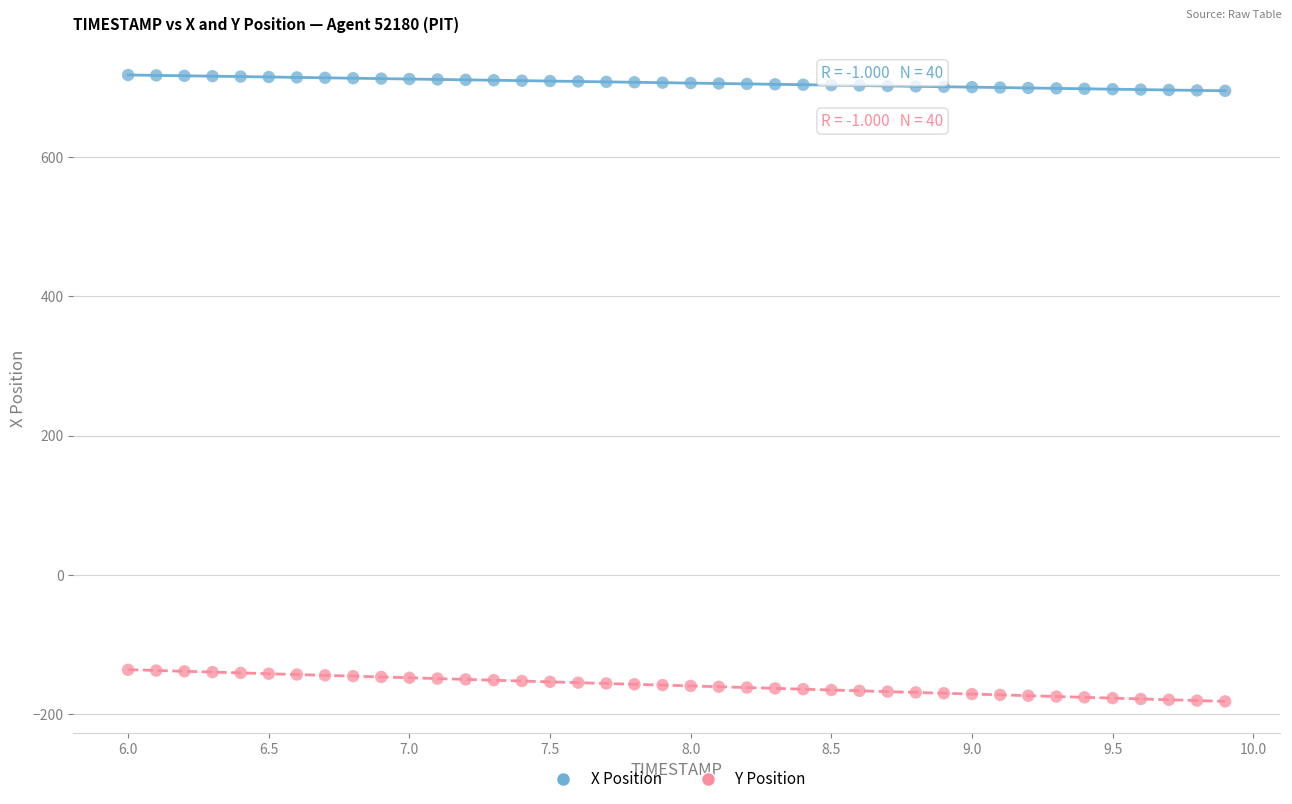

What are all the series names shown in the legend?

X Position, Y Position